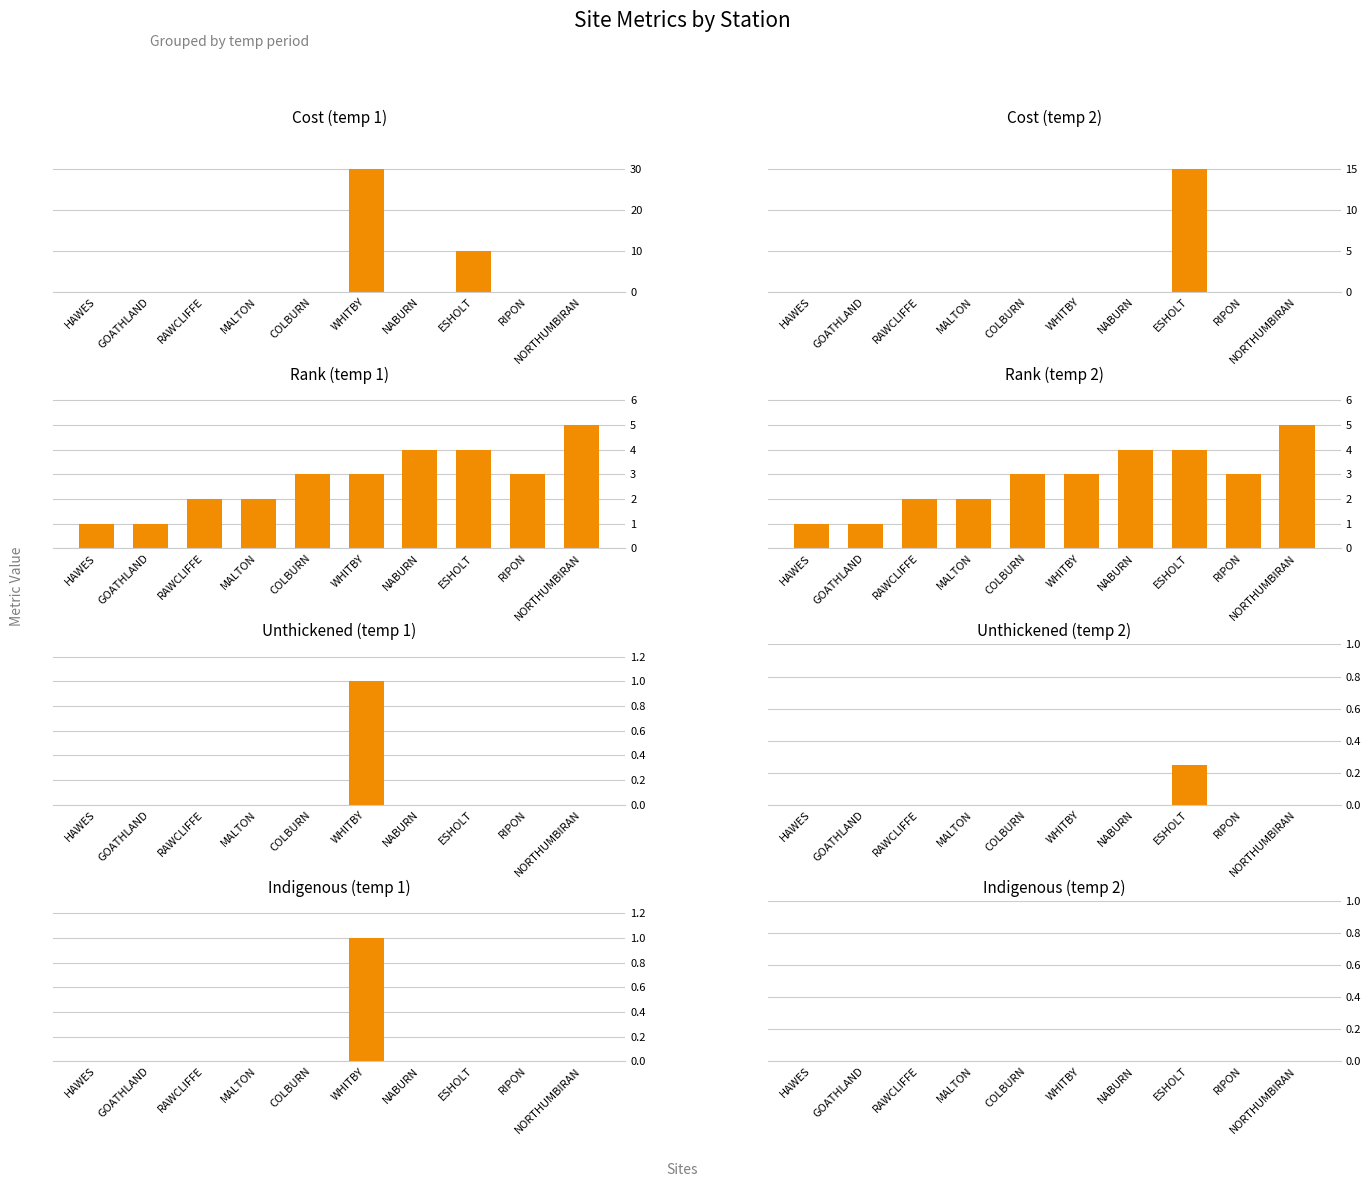

True or false: indigenous has a value of 0.0 at NABURN.

True